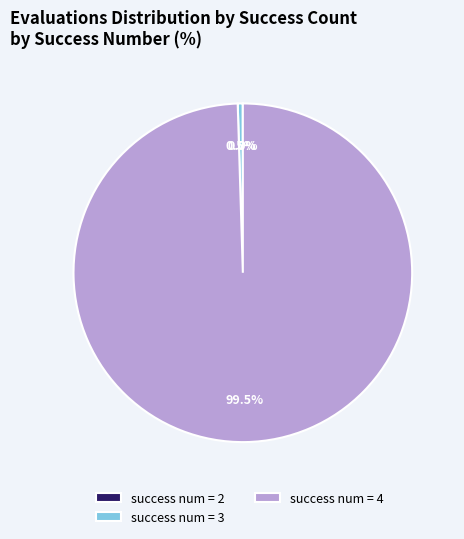

Combined, what portion of the pie is success num = 3 and success num = 4?

100.0%